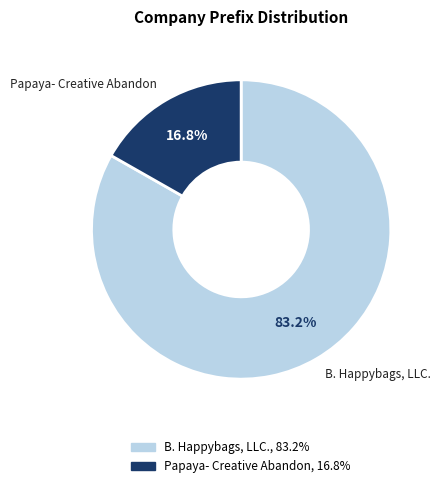

To the nearest percent, what portion does Papaya- Creative Abandon represent?

17%